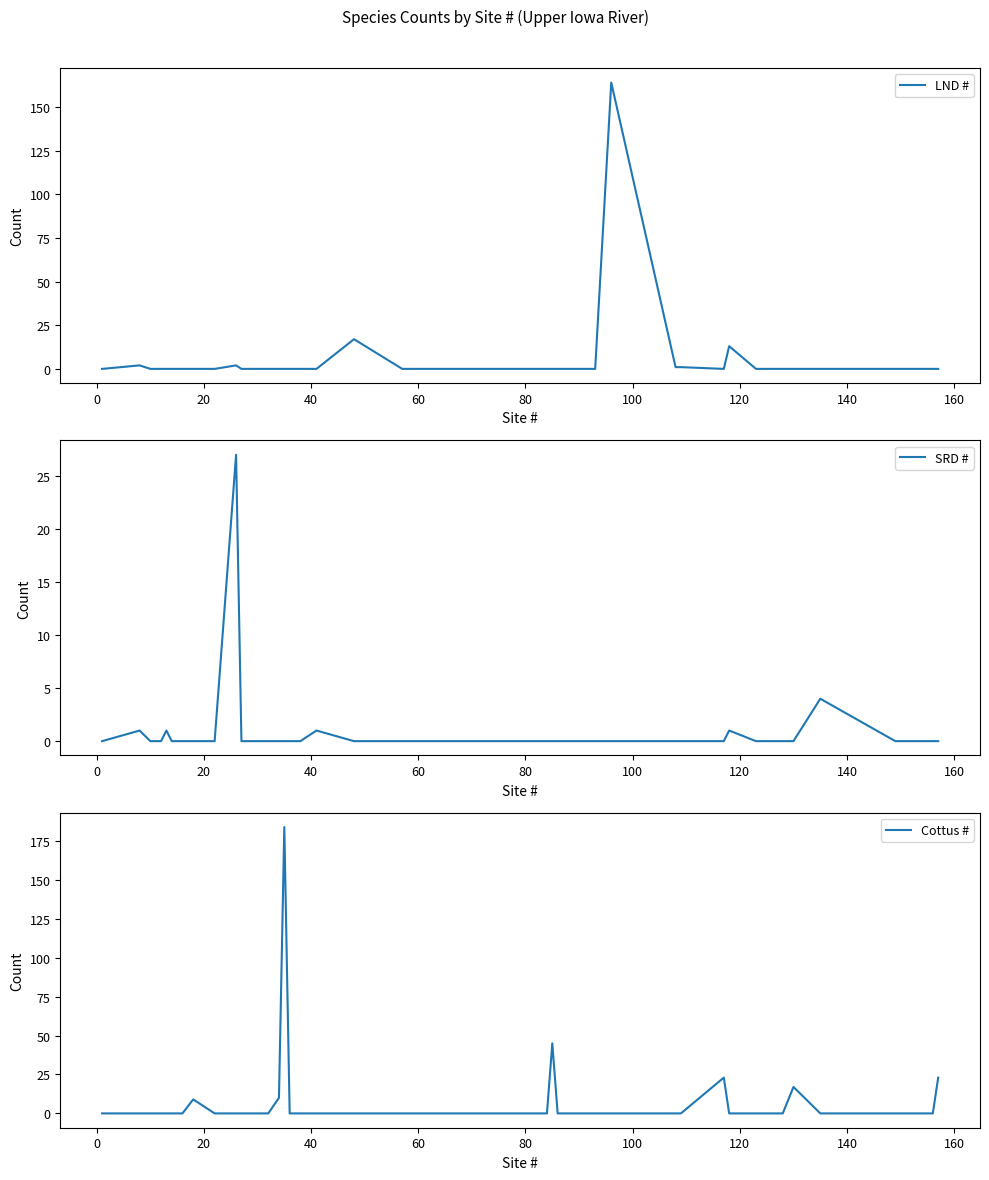

After their last crossing, which series has the higher values: LND # or SRD #?

LND #